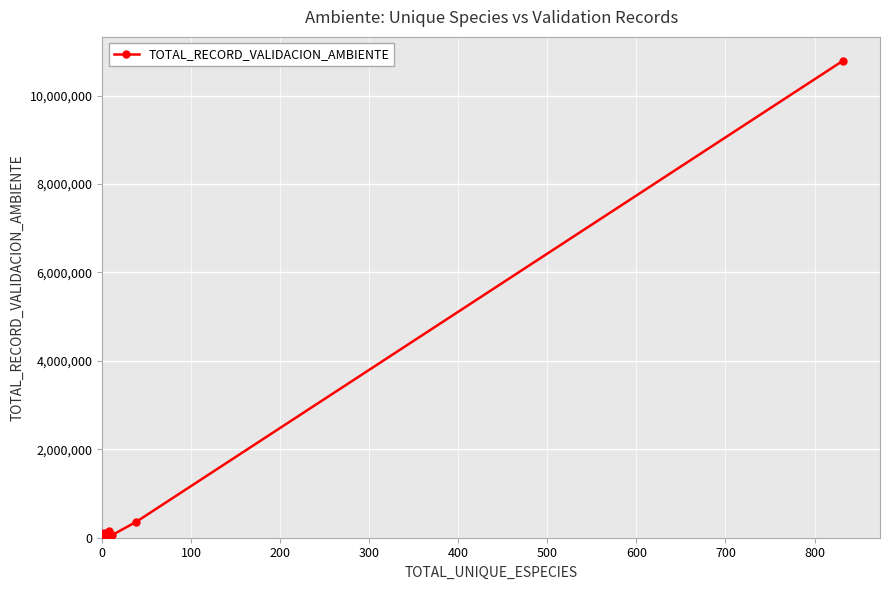

What is the value of the 3rd point from the left?

113684